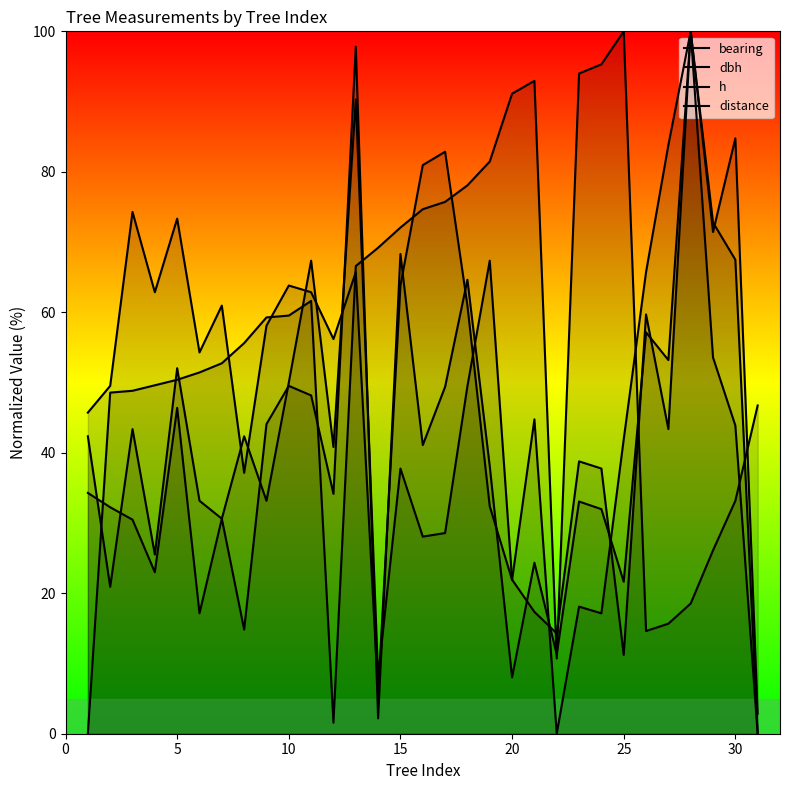

Read the bearing value at 20.

93.0